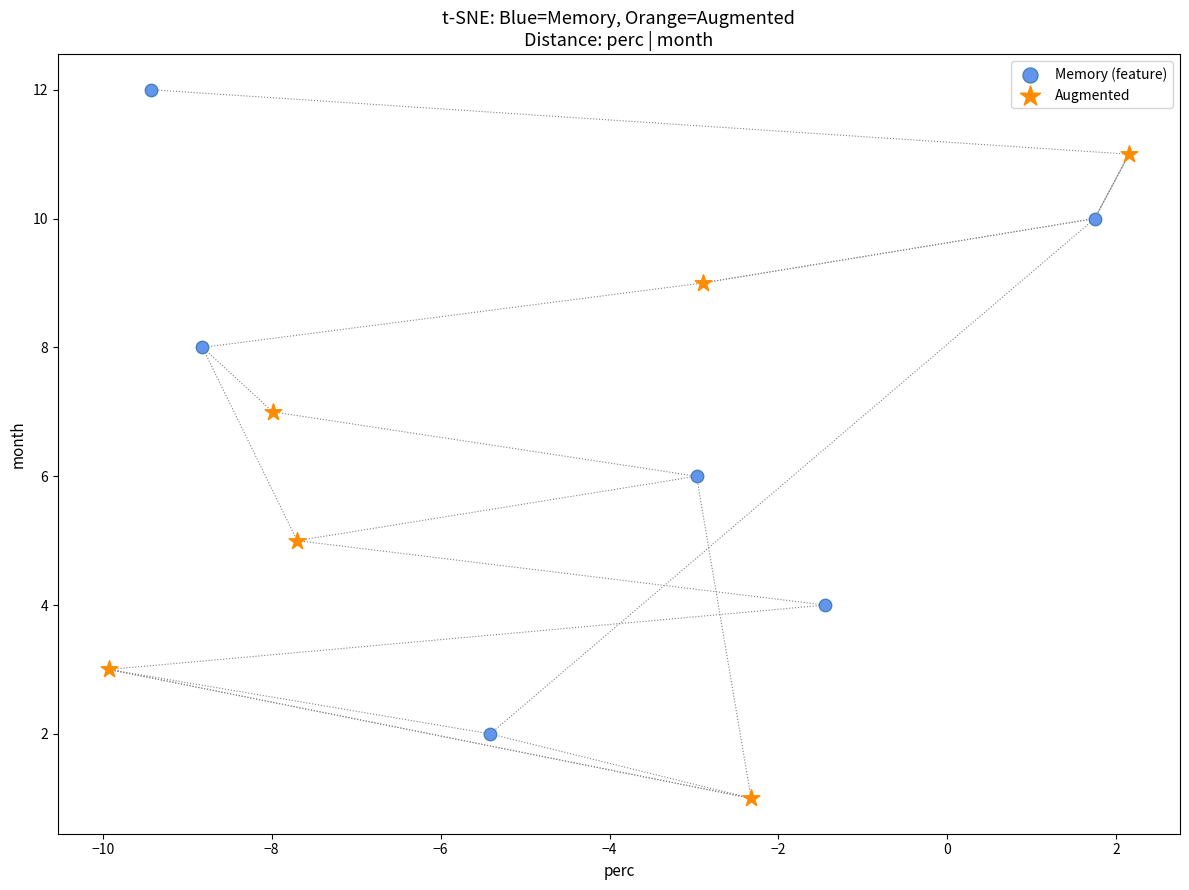

Which series contains the lowest Y value?

Augmented